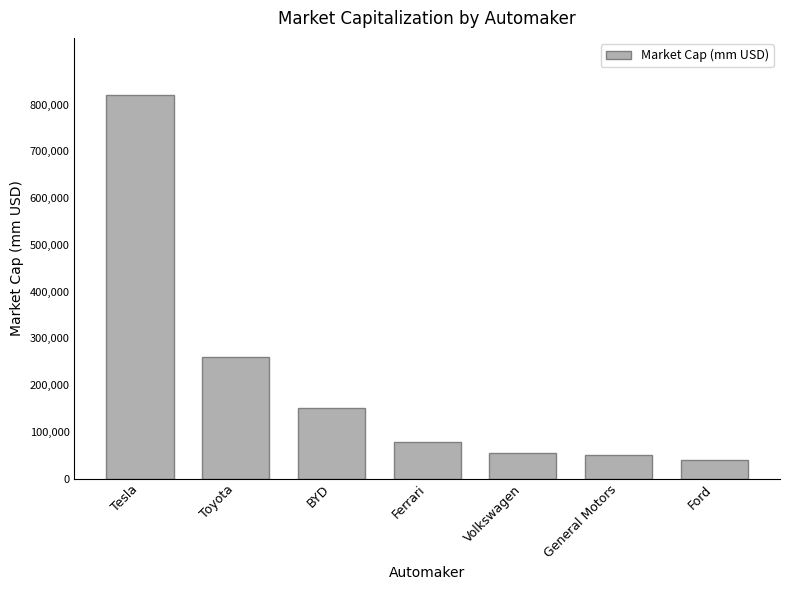

The chart shows a value of 299696.7 at Tesla. True or false?

False